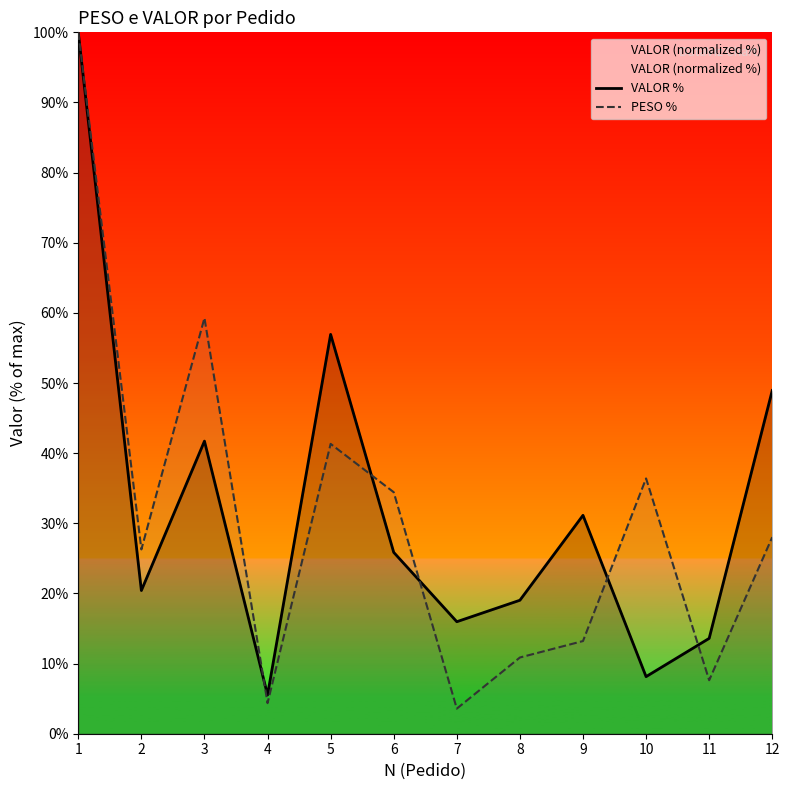

Which has a higher value, 6 or 9?

9